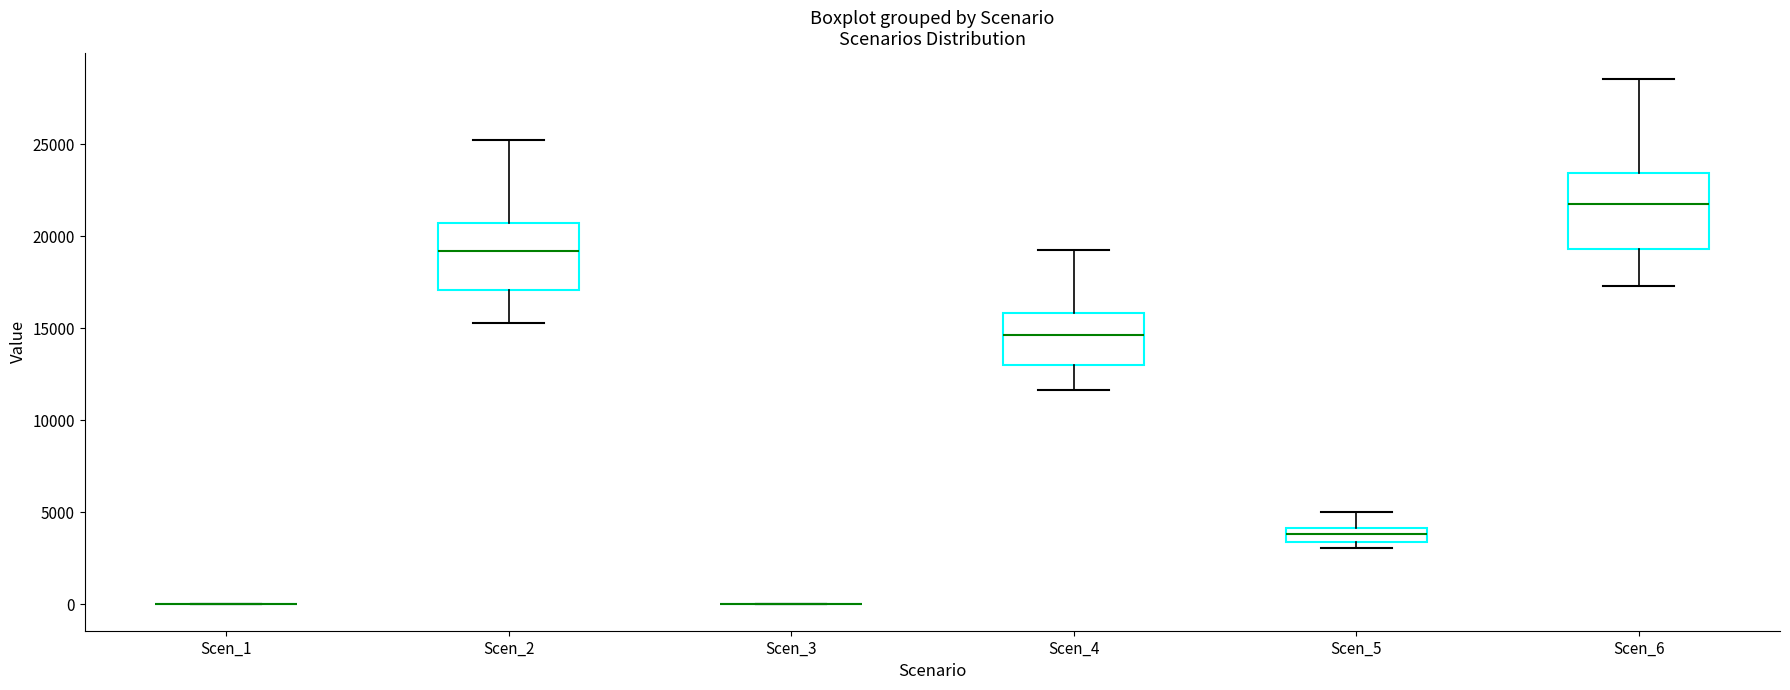

Where does the upper whisker of the box for Scen_6 end on the y-axis? The values are not printed on the chart, so give them approximately, as read against the axis.

28500